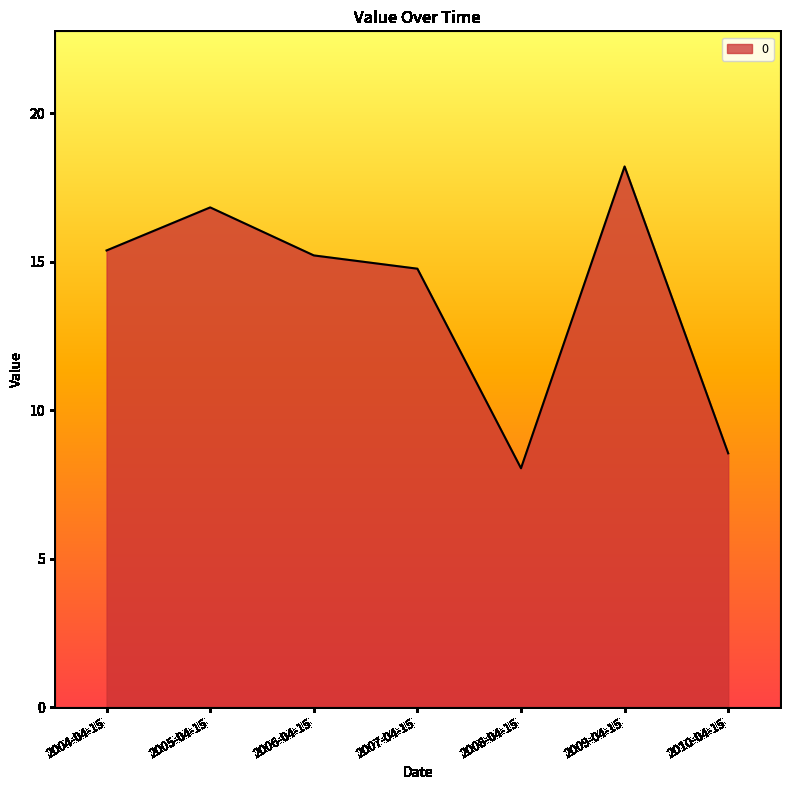

The value at 2010-04-15 is 13.6. True or false?

False